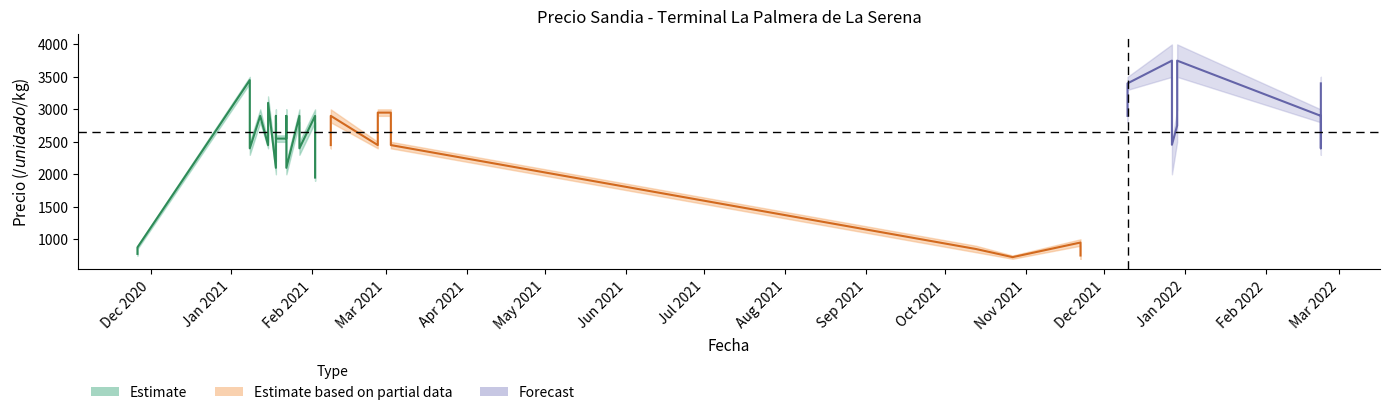

At which category does the chart reach its peak across all series?

2021-12-29